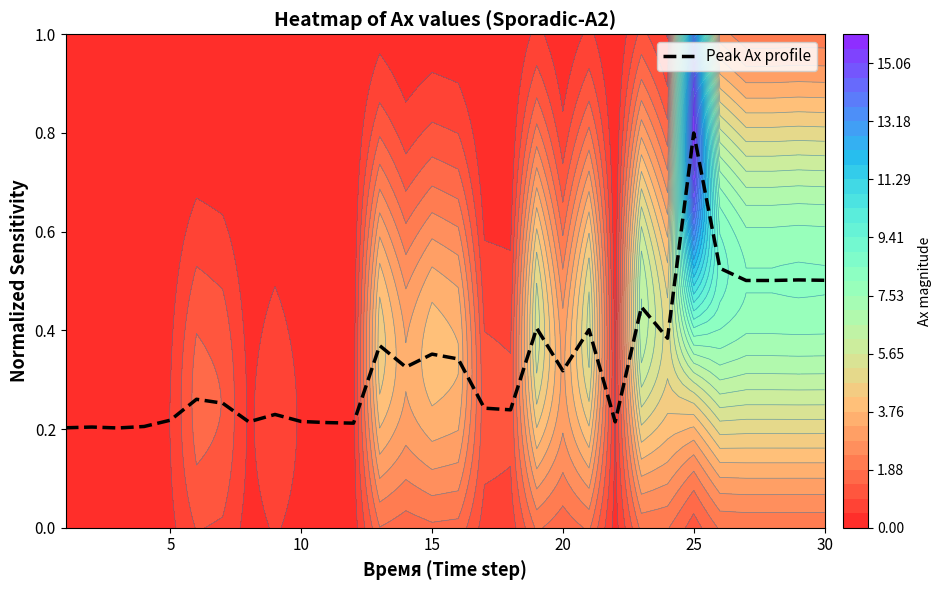

What is the maximum value shown in the chart?

0.8